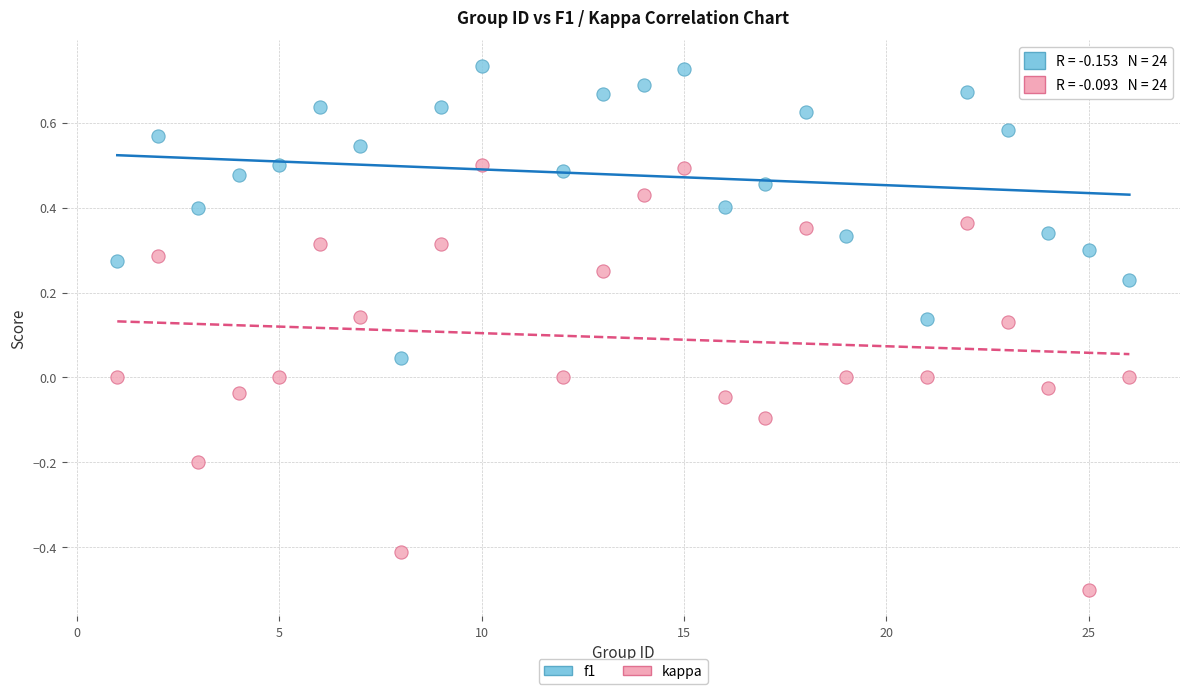

Across all data points, what is the range of X values (max minus min)?

25.0